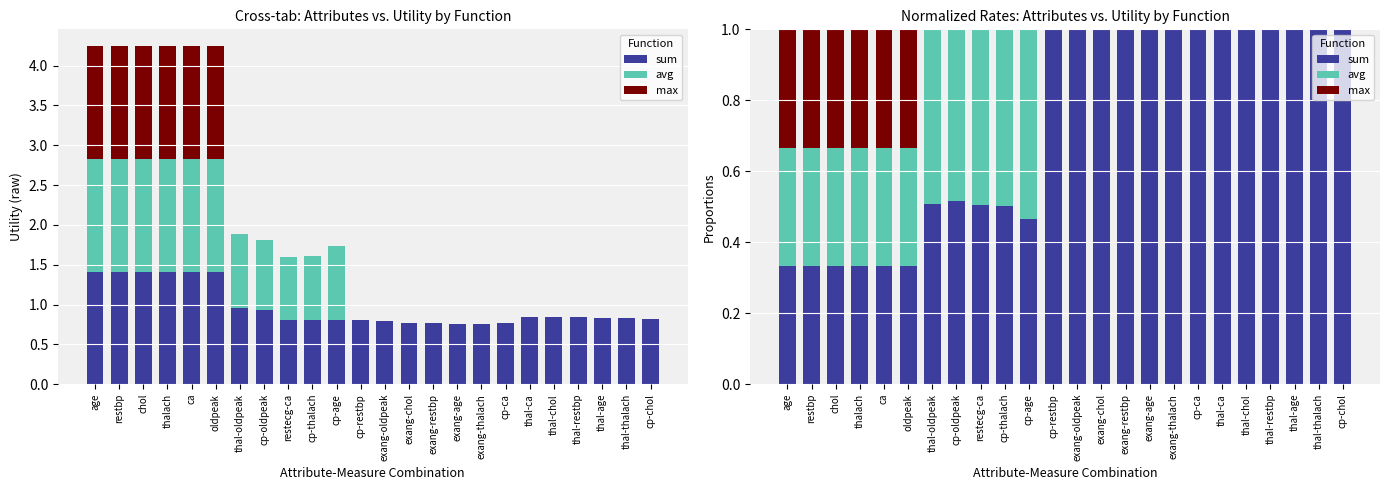

What are all the series names shown in the legend?

sum, avg, max